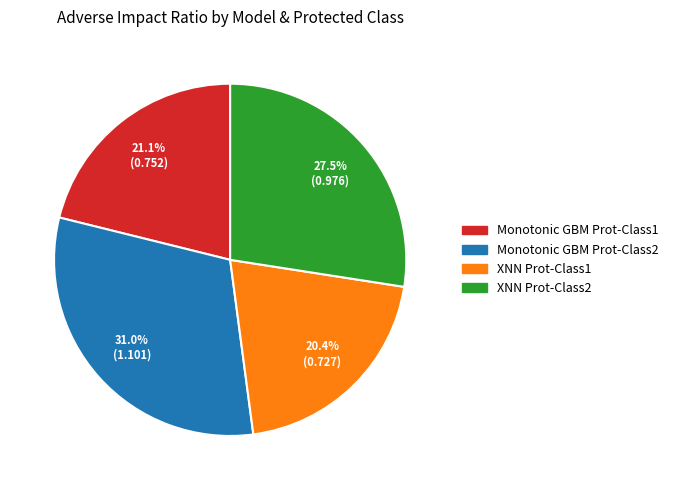

Which category has the biggest portion of the pie?

Monotonic GBM Prot-Class2